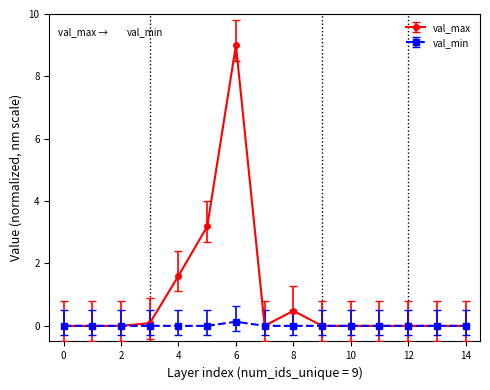

What is the sum of all val_min values?

0.1